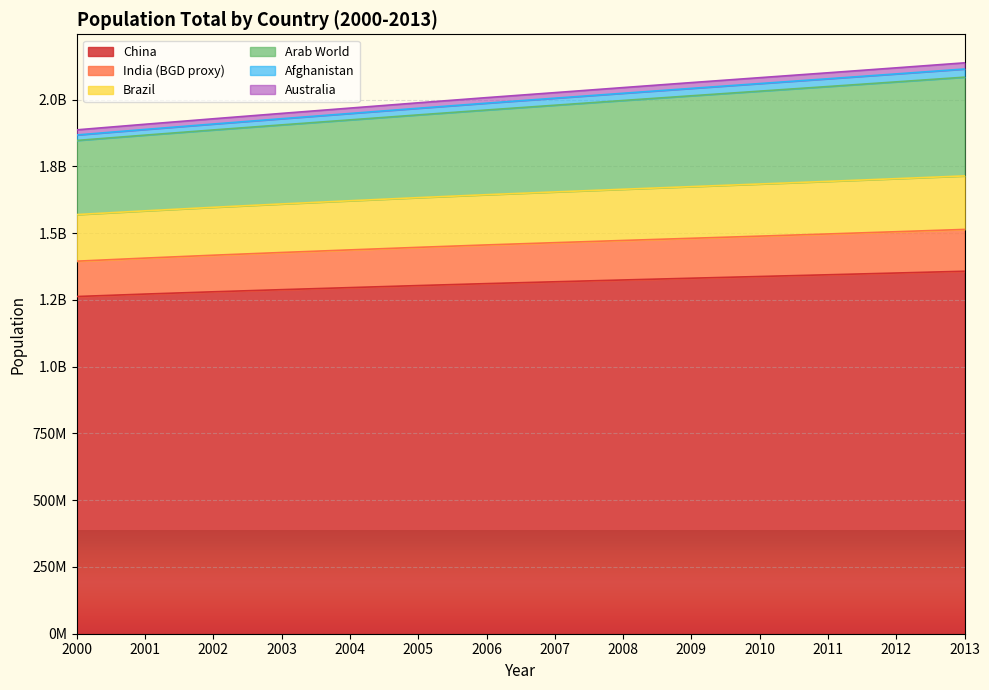

Where is Brazil nearest to the value 1641935025?

2006